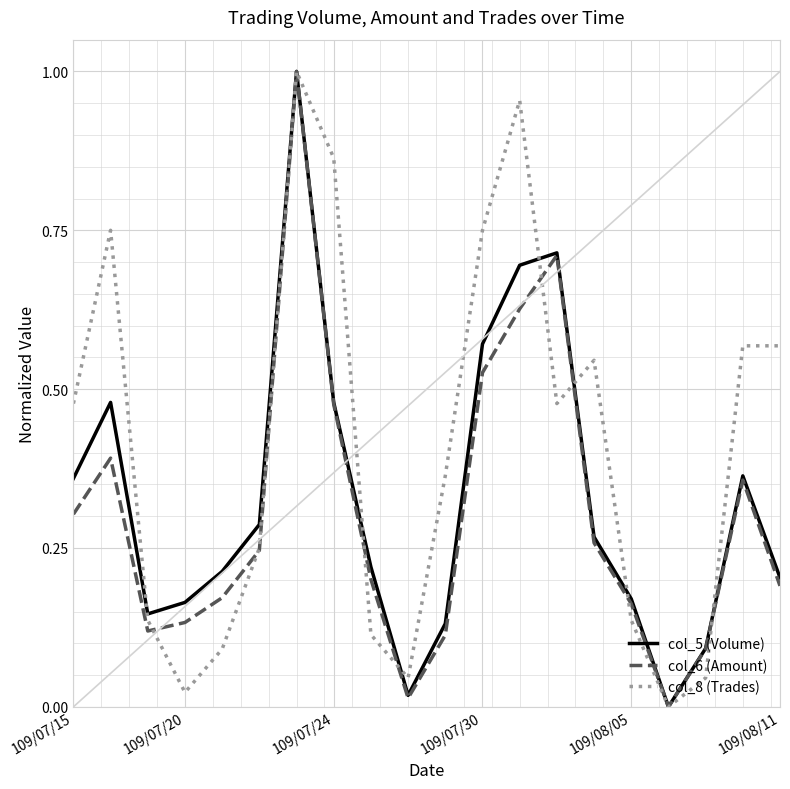

Which series has the largest total across all categories?

col_8 (Trades)